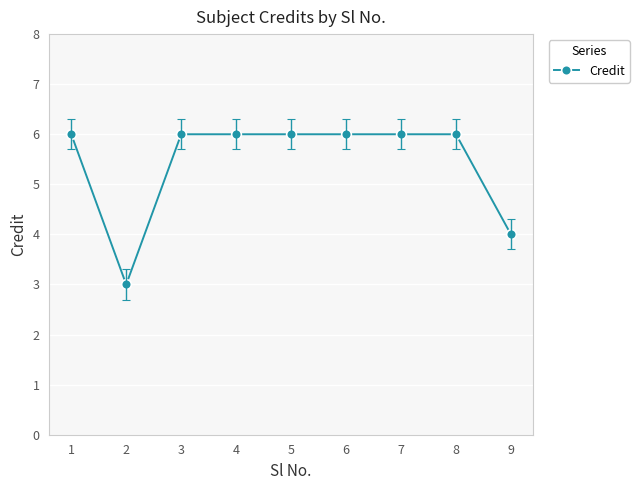

Which label corresponds to the smallest value in the chart?

2